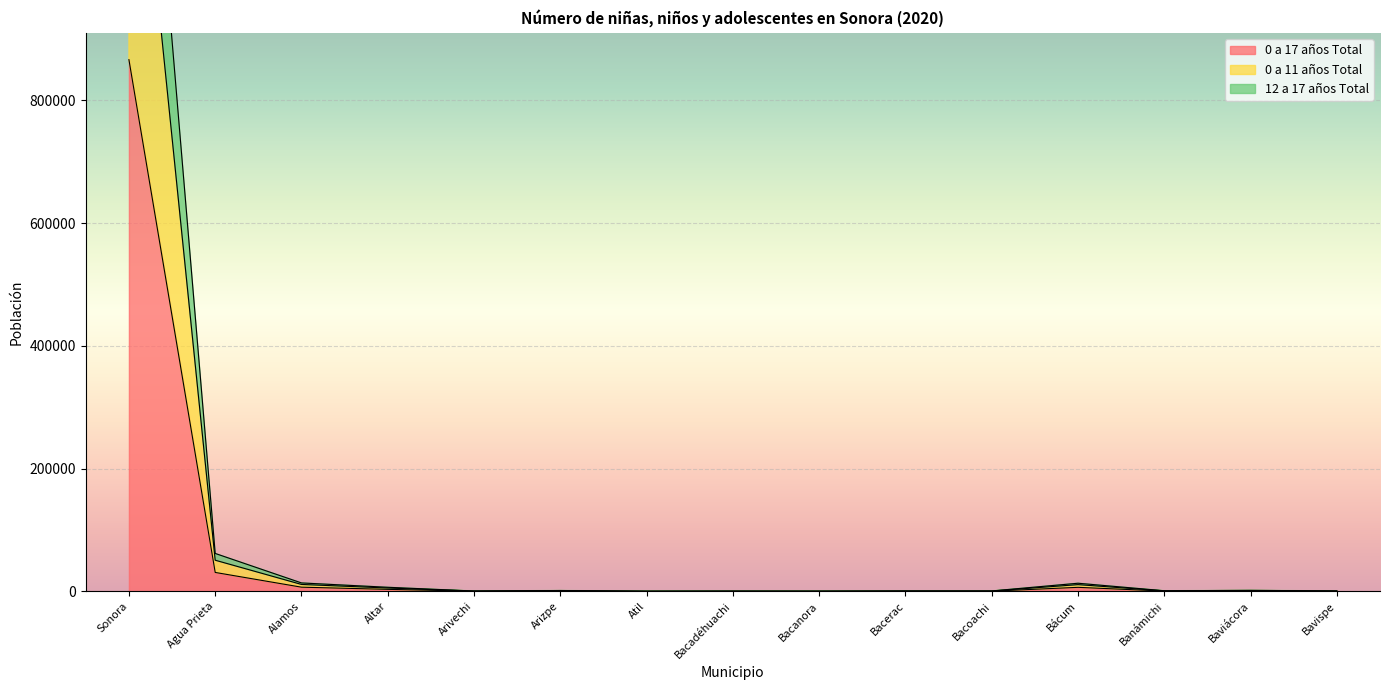

True or false: 12 a 17 años Total has more than 2 points higher than both neighbors.

True